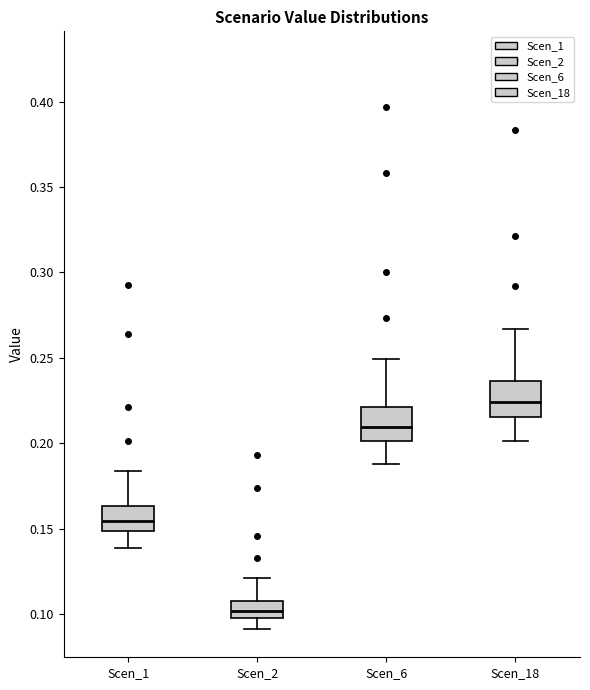

Which box's median line is the lowest?

Scen_2